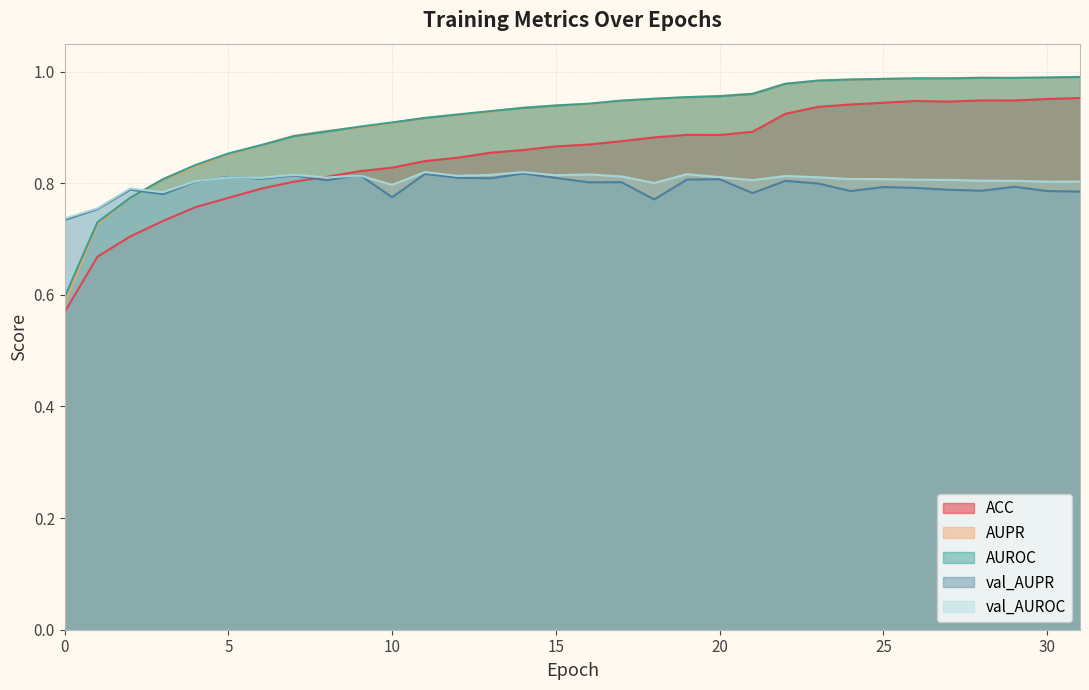

Which has a higher value, 22 or 19?

22